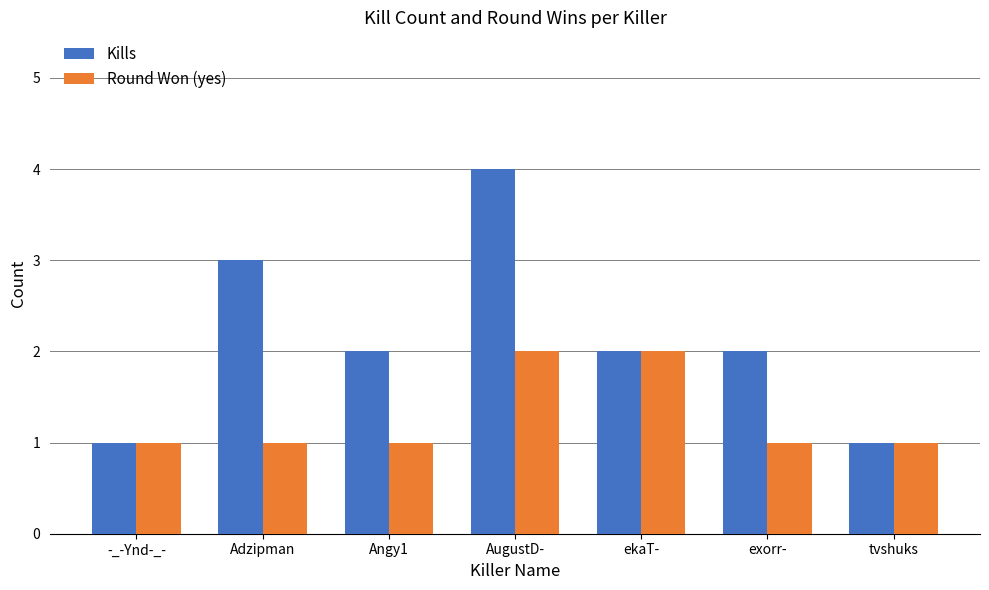

How many data points does each series have?

7